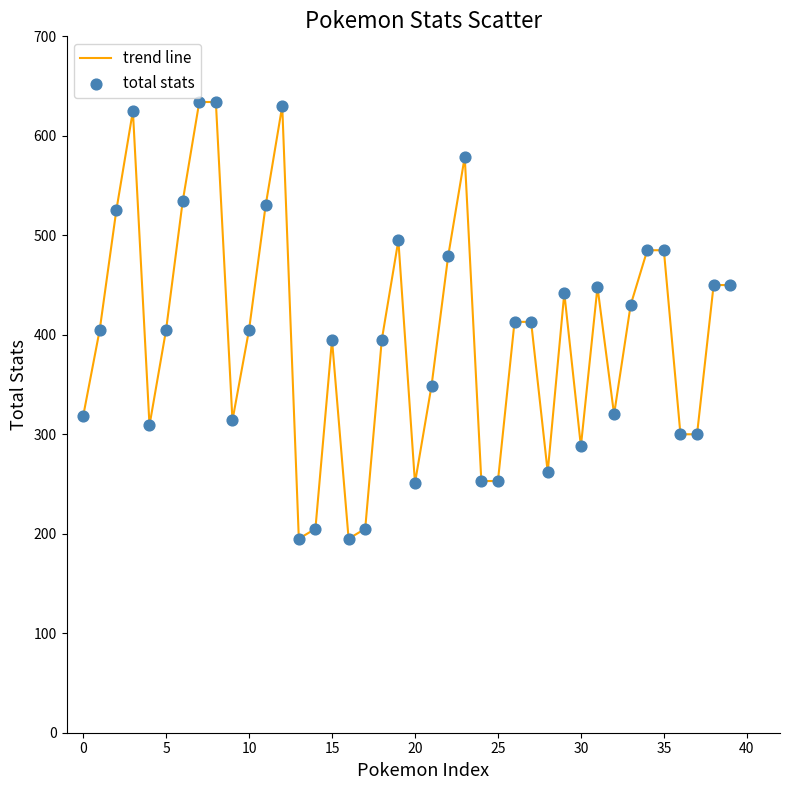

What is the smallest value displayed?

195